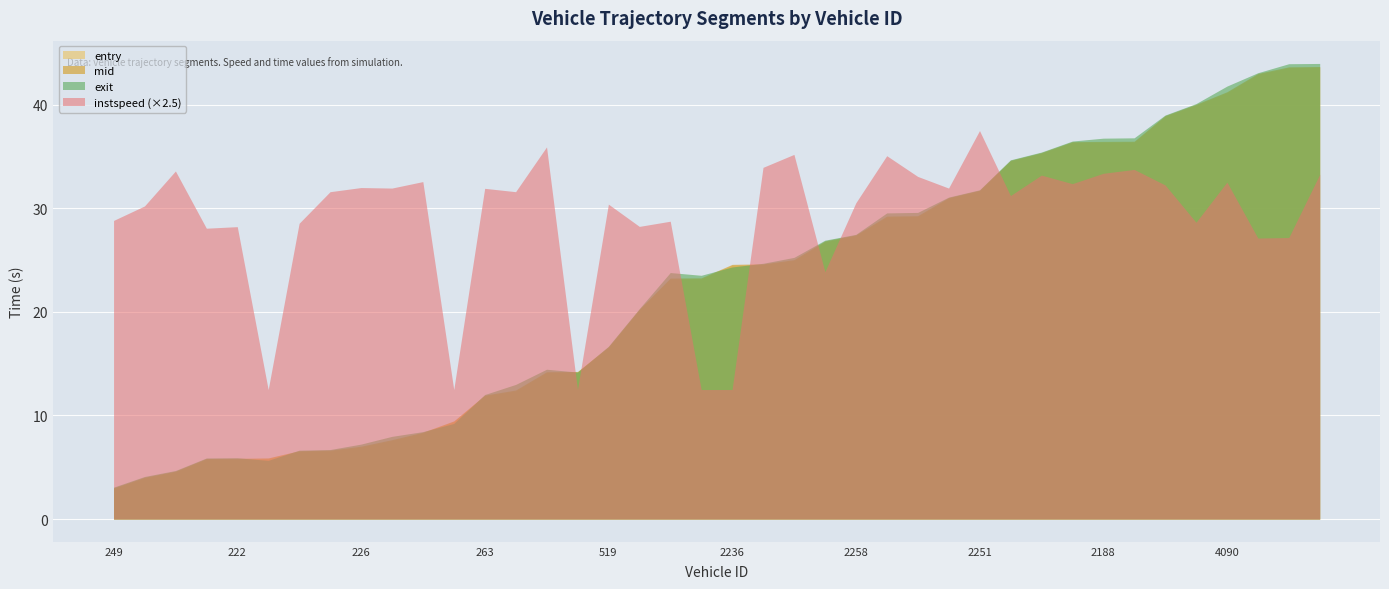

What is the spread (max minus min) of values at 222?

22.5